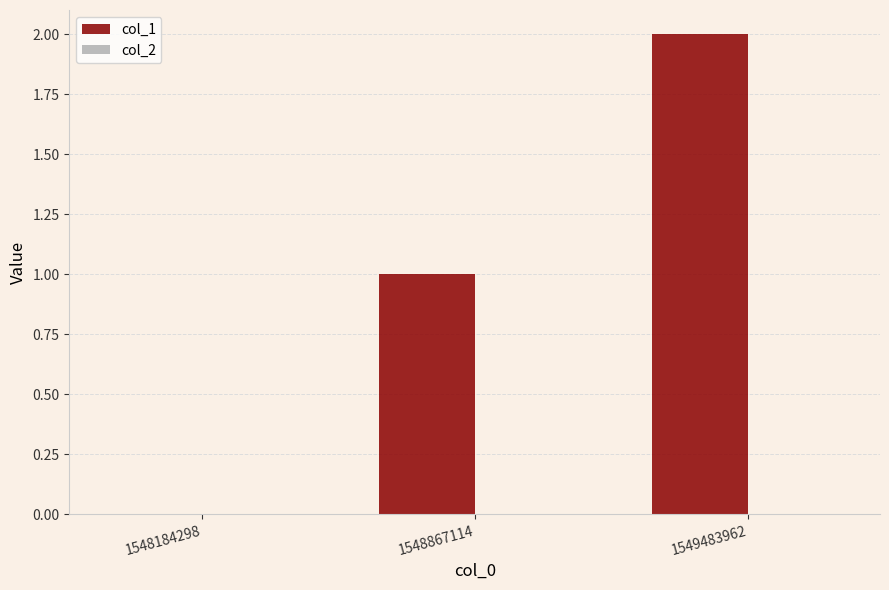

The chart shows a value of 2 at 1549483962. True or false?

True